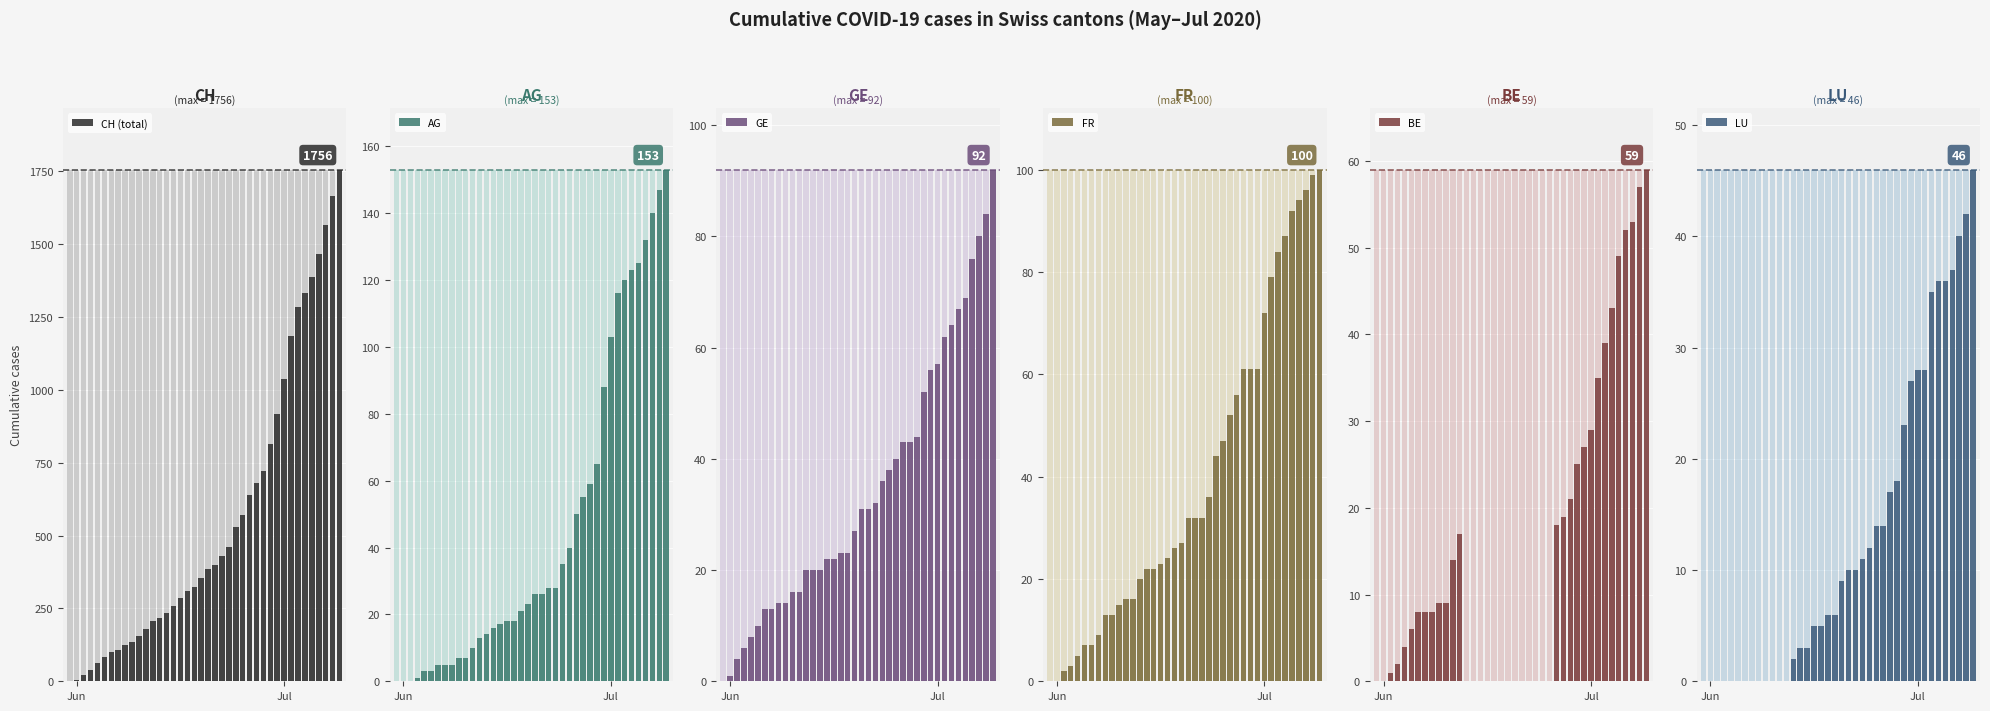

How many bars are there in total?

240